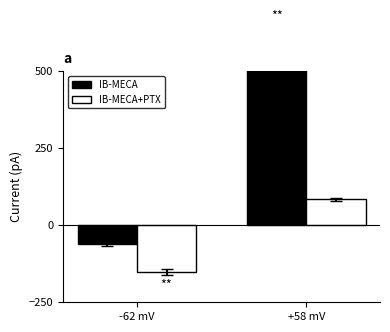

What is the difference between the highest and lowest values at -62 mV?

92.6